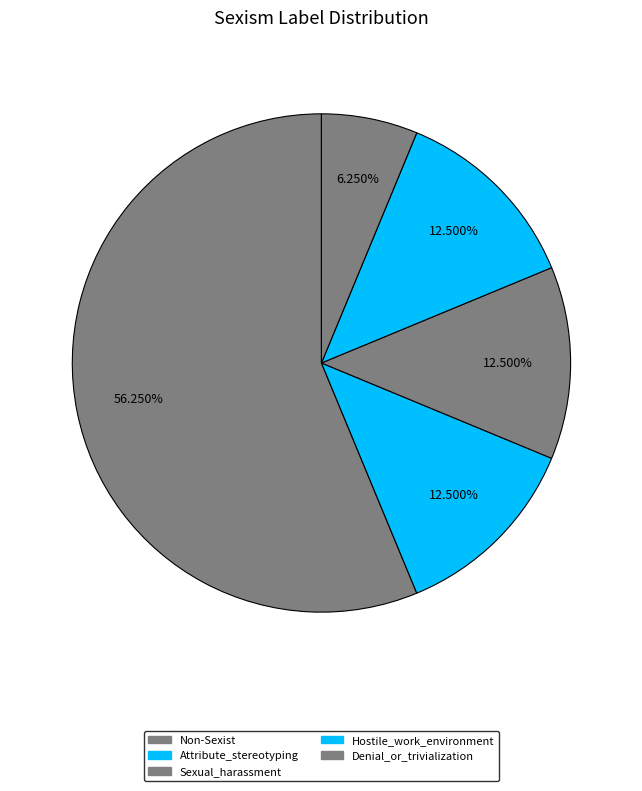

How many segments does this pie chart have?

5